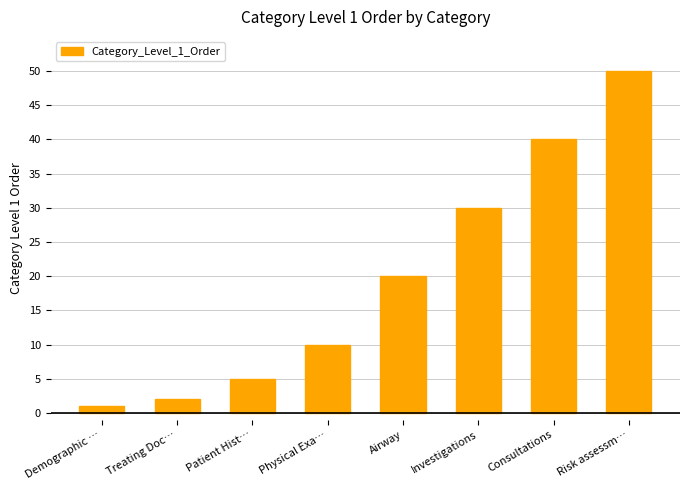

What is the label of the 1st bar from the left?

Demographic …